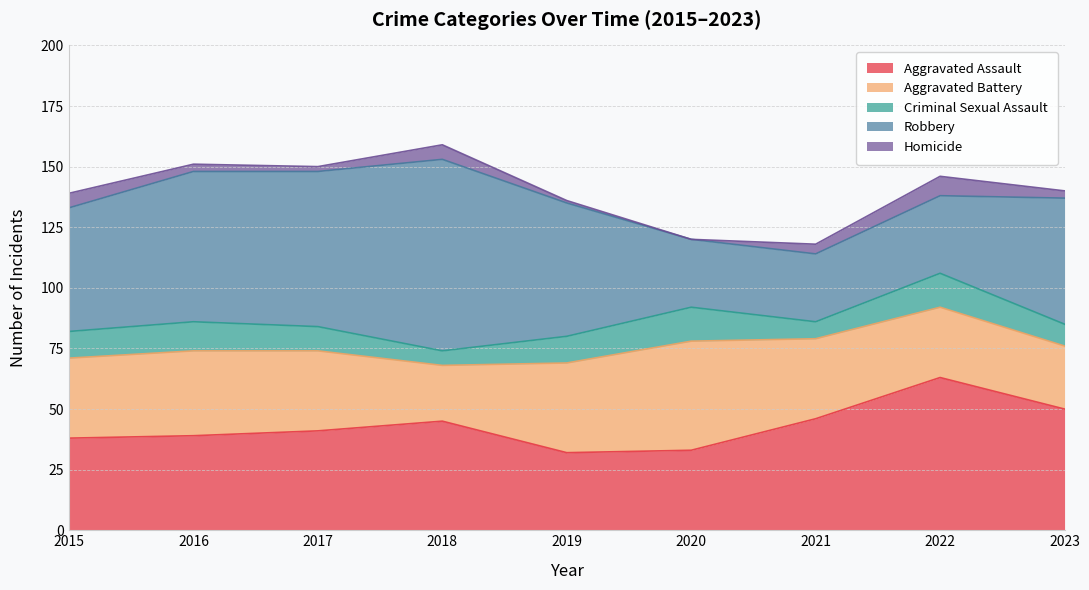

True or false: Aggravated Assault and Robbery intersect in this chart.

True